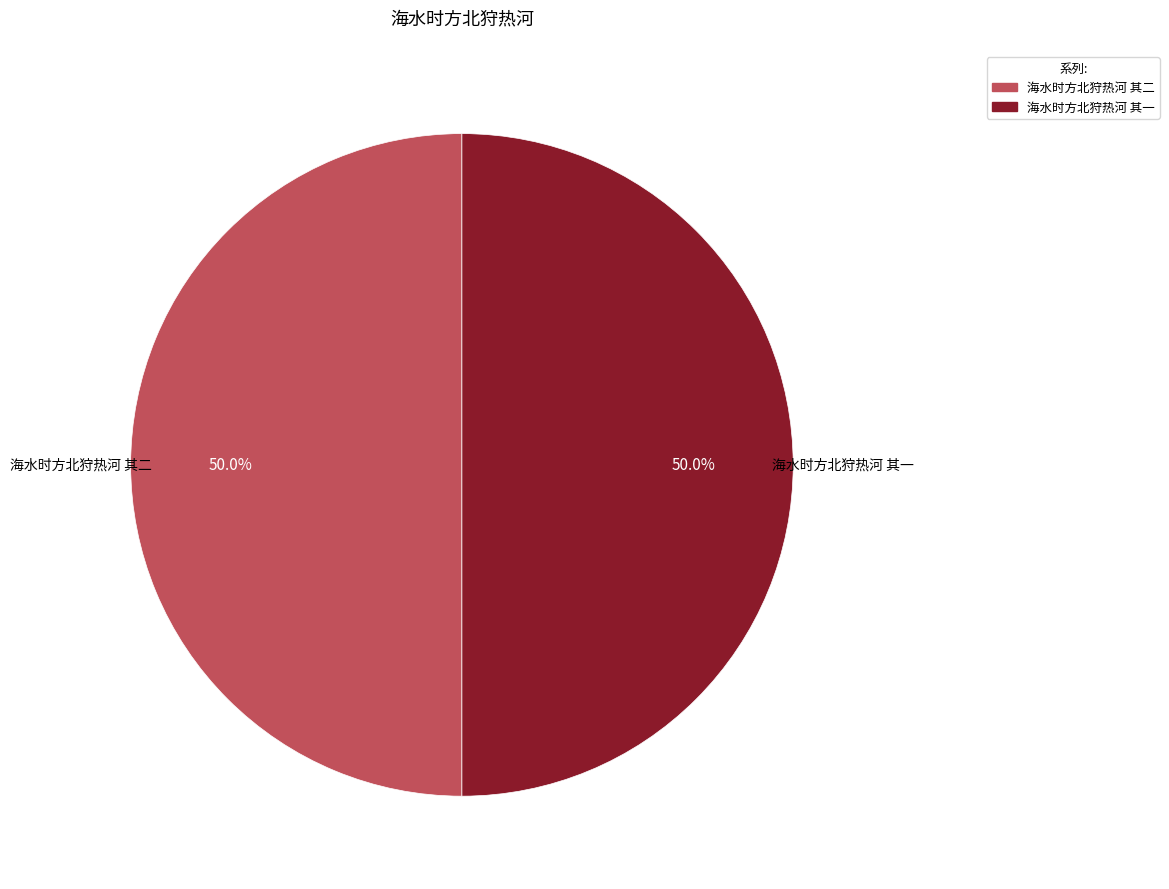

To the nearest percent, what is the combined percentage of 海水时方北狩热河 其二 and 海水时方北狩热河 其一?

100%